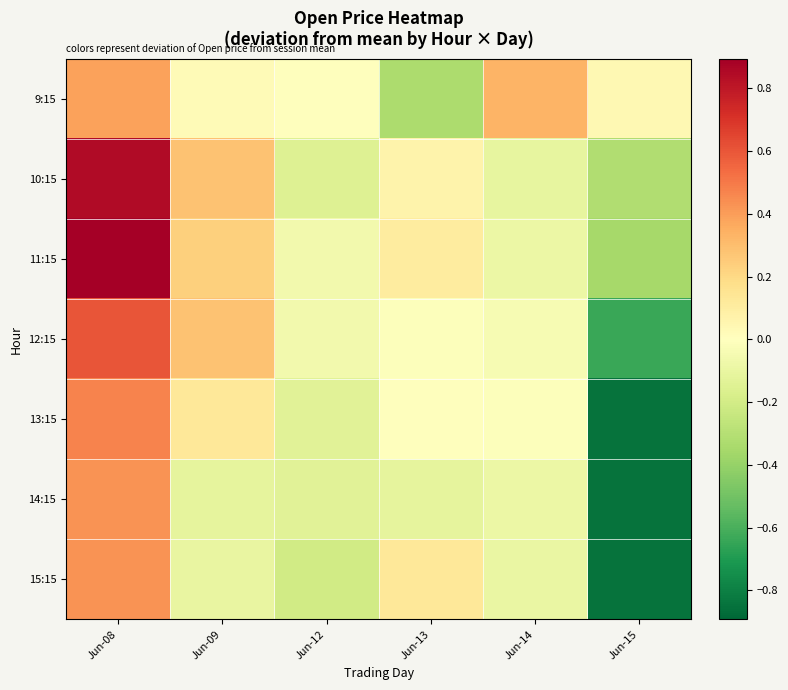

Reading right to left, what are all the values shown in this chart?

9:15: Jun-15=0.0	Jun-14=0.3	Jun-13=-0.3	Jun-12=-0.0	Jun-09=0.0	Jun-08=0.4
10:15: Jun-15=-0.3	Jun-14=-0.1	Jun-13=0.1	Jun-12=-0.1	Jun-09=0.3	Jun-08=0.8
11:15: Jun-15=-0.4	Jun-14=-0.1	Jun-13=0.1	Jun-12=-0.1	Jun-09=0.2	Jun-08=0.9
12:15: Jun-15=-0.6	Jun-14=-0.0	Jun-13=-0.0	Jun-12=-0.1	Jun-09=0.3	Jun-08=0.6
13:15: Jun-15=-0.8	Jun-14=-0.0	Jun-13=-0.0	Jun-12=-0.1	Jun-09=0.1	Jun-08=0.5
14:15: Jun-15=-0.8	Jun-14=-0.1	Jun-13=-0.1	Jun-12=-0.1	Jun-09=-0.1	Jun-08=0.4
15:15: Jun-15=-0.8	Jun-14=-0.1	Jun-13=0.1	Jun-12=-0.2	Jun-09=-0.1	Jun-08=0.4